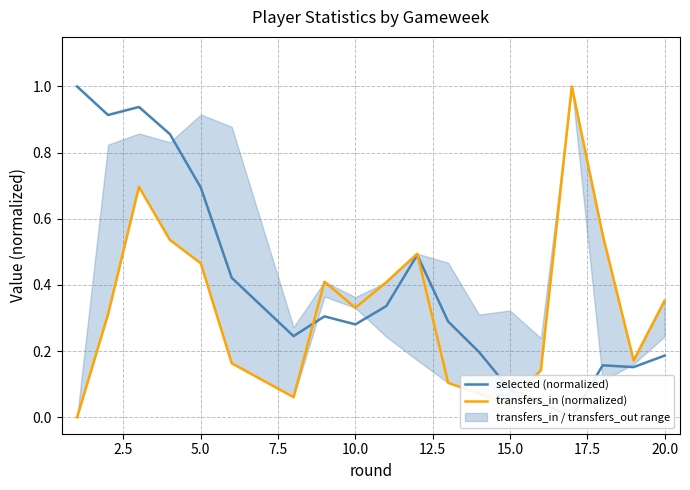

How many interior local peaks does the selected (normalized) series have?

4